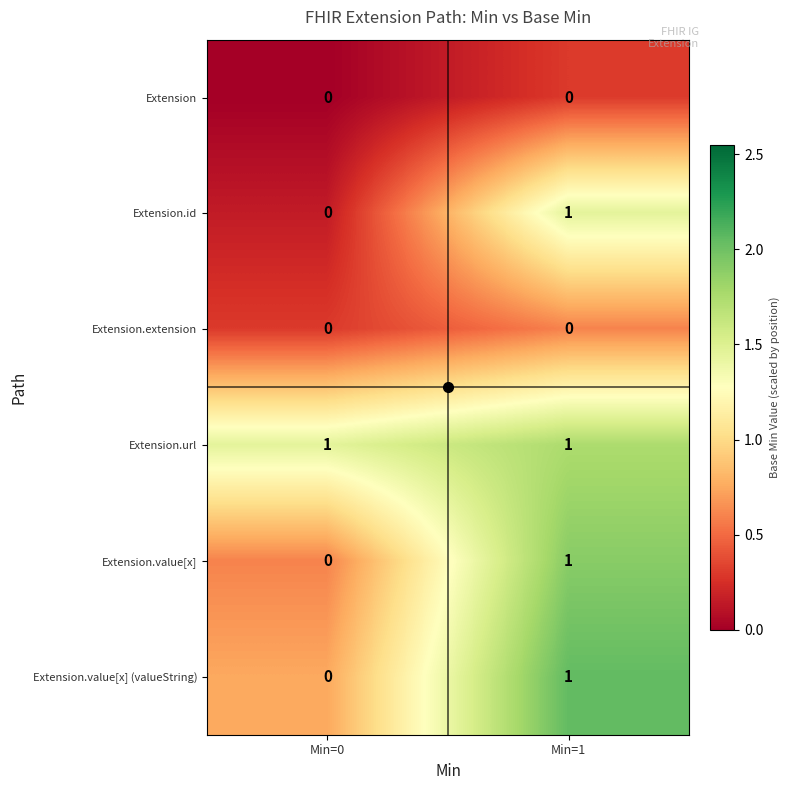

How many distinct data groups are displayed?

6